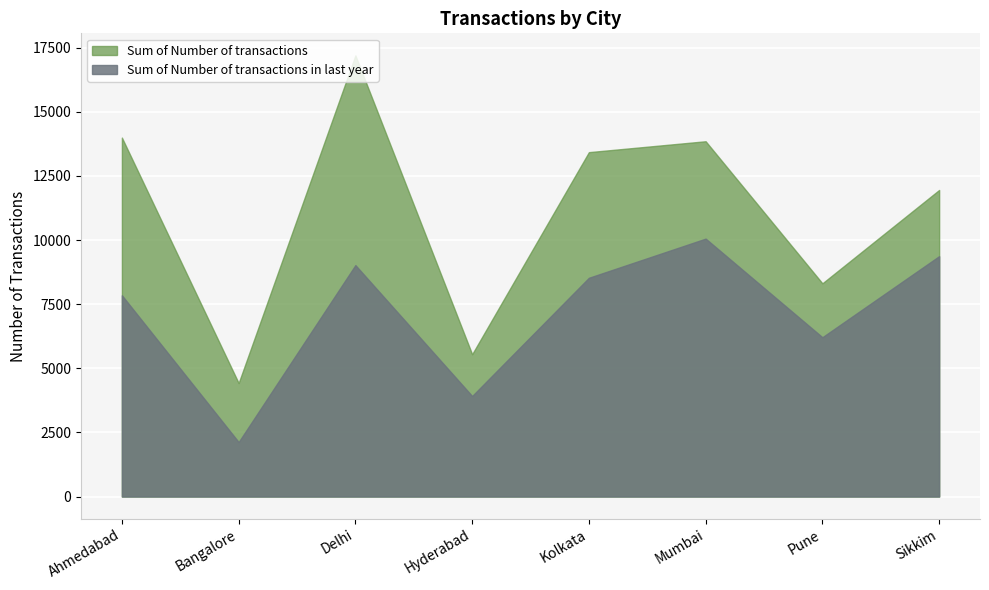

At which label does Sum of Number of transactions in last year reach its peak?

Mumbai